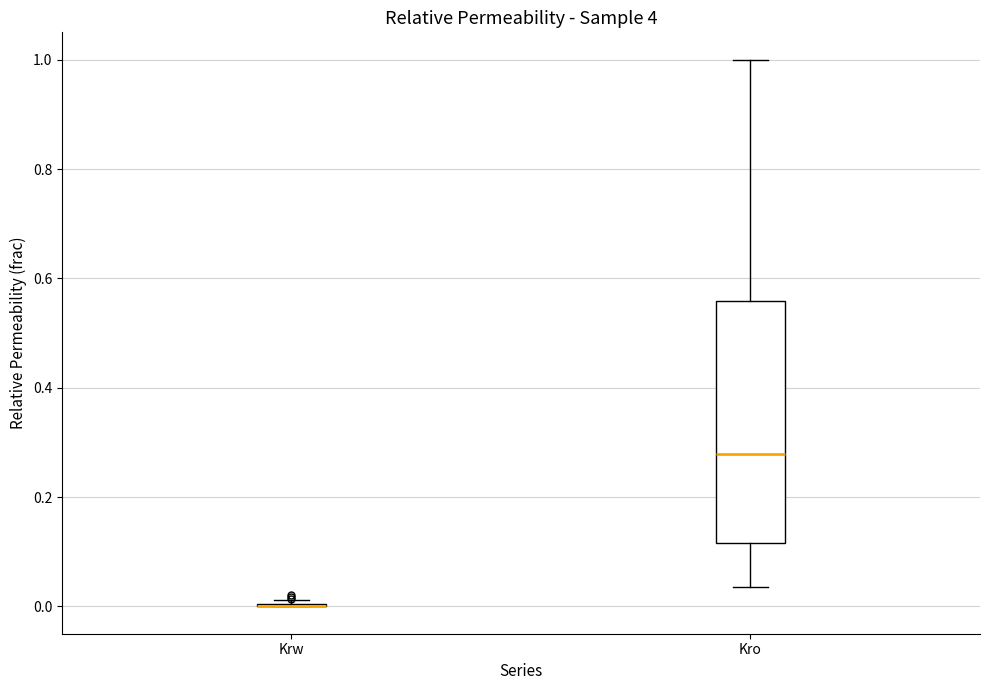

Reading left to right, read every box against the y-axis: the position of its median line, the range the box covers, and the ends of its whiskers. The values are not printed on the chart, so give them approximately, as read against the axis.

Krw: box collapsed to a line at 0.00, whiskers 0.00 to 0.02
Kro: median 0.28, box 0.12 to 0.56, whiskers 0.04 to 1.00